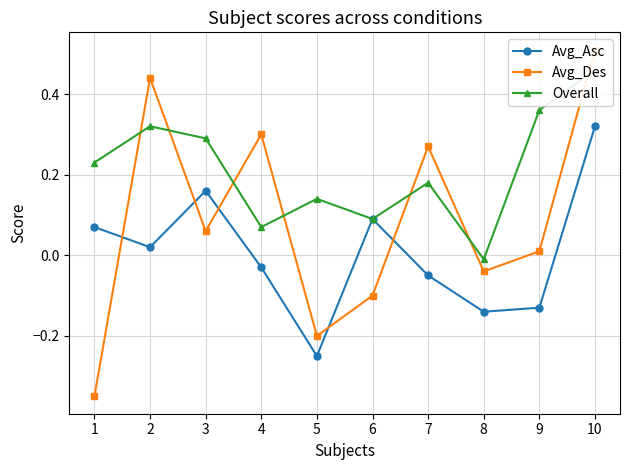

How many times do Avg_Des and Avg_Asc cross each other?

5